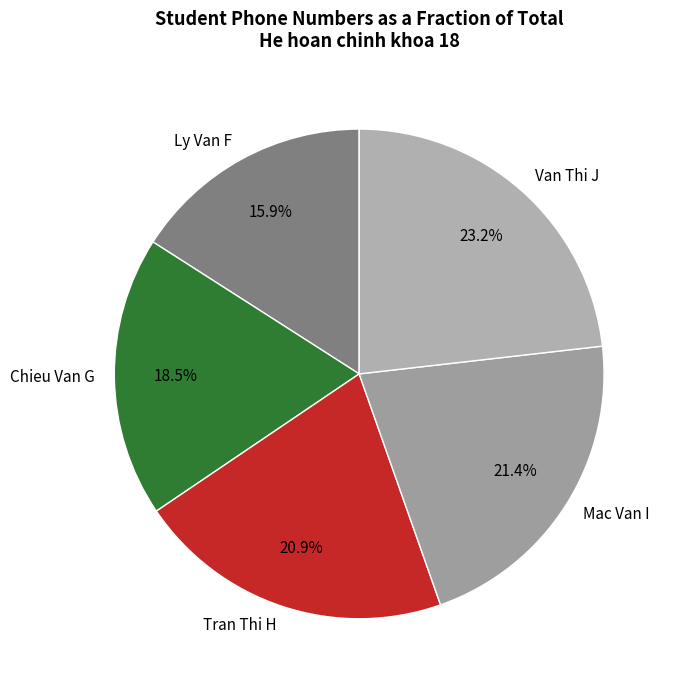

To the nearest percent, what is the combined percentage of Van Thi J and Mac Van I?

45%